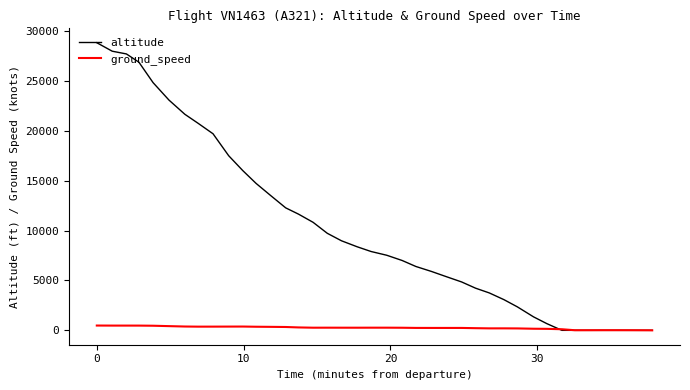

What is the highest value of the altitude series?

28825